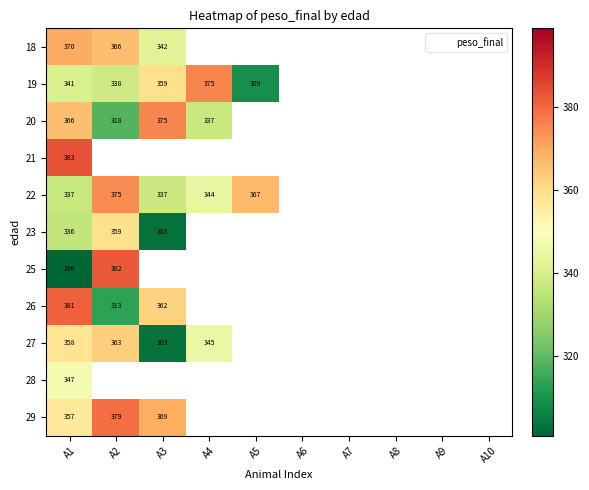

True or false: 21 has a value of 383.4 at A1.

True